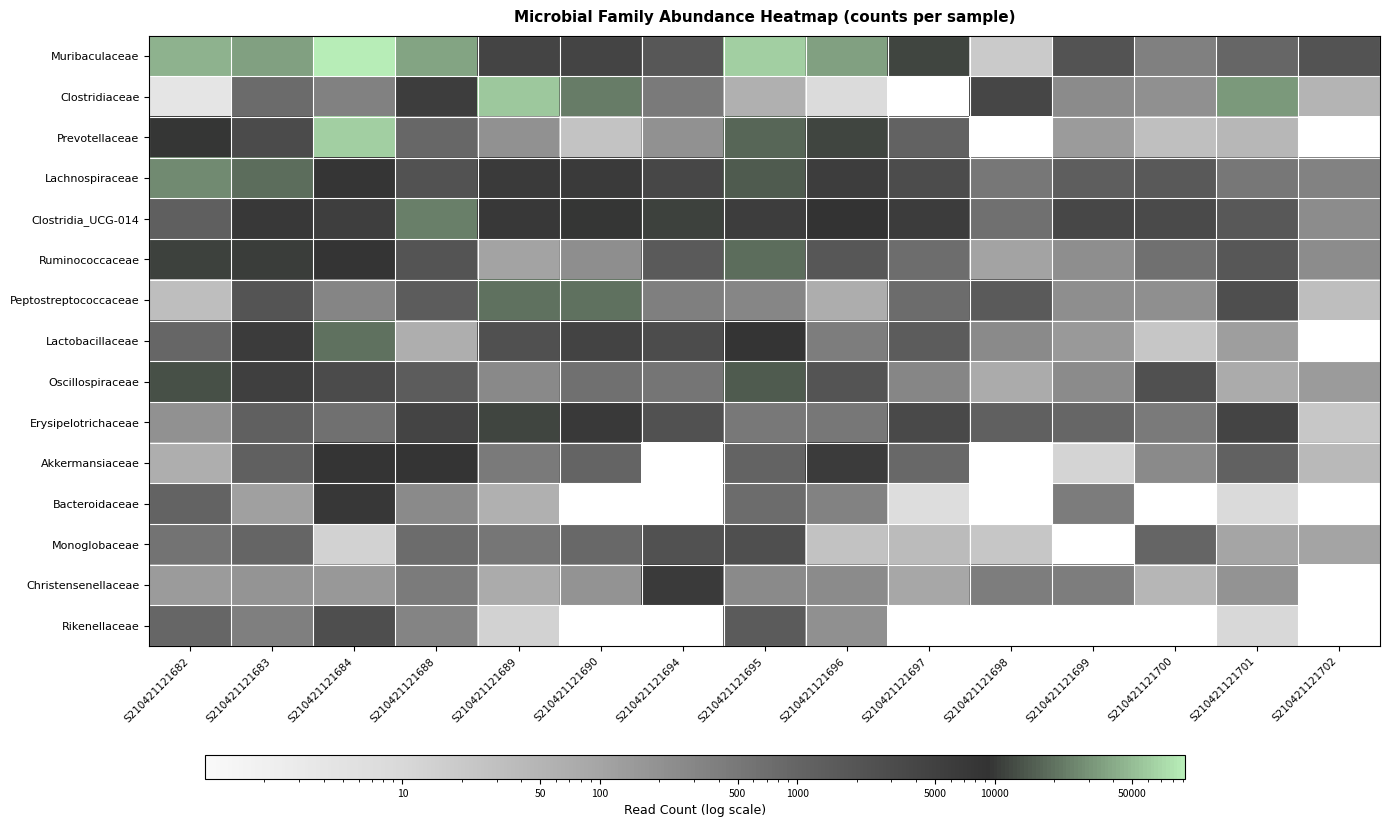

At how many categories does at least one series exceed 34451?

7